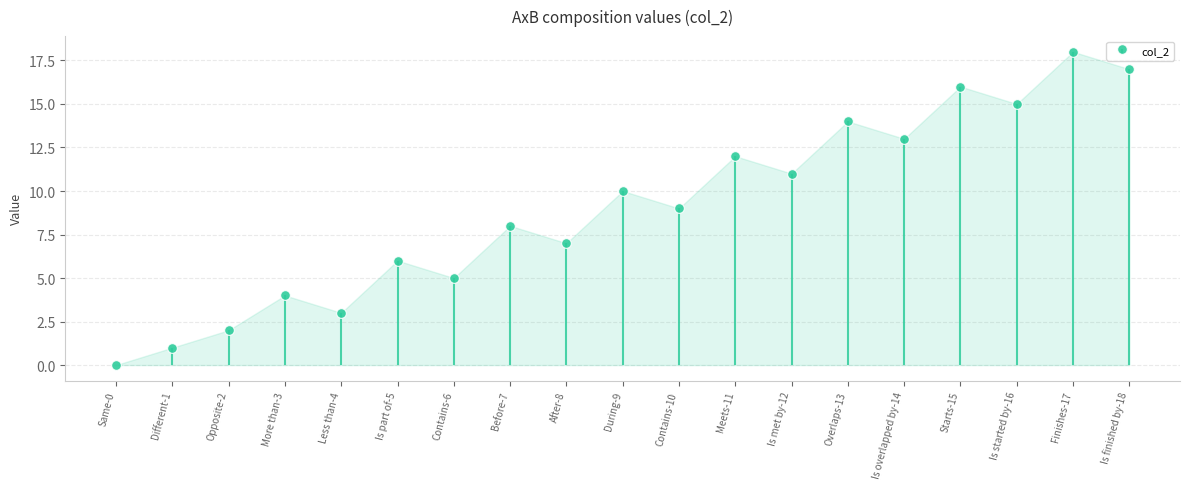

Rank the categories by value from lowest to highest.

Same-0, Different-1, Opposite-2, Less than-4, More than-3, Contains-6, Is part of-5, After-8, Before-7, Contains-10, During-9, Is met by-12, Meets-11, Is overlapped by-14, Overlaps-13, Is started by-16, Starts-15, Is finished by-18, Finishes-17